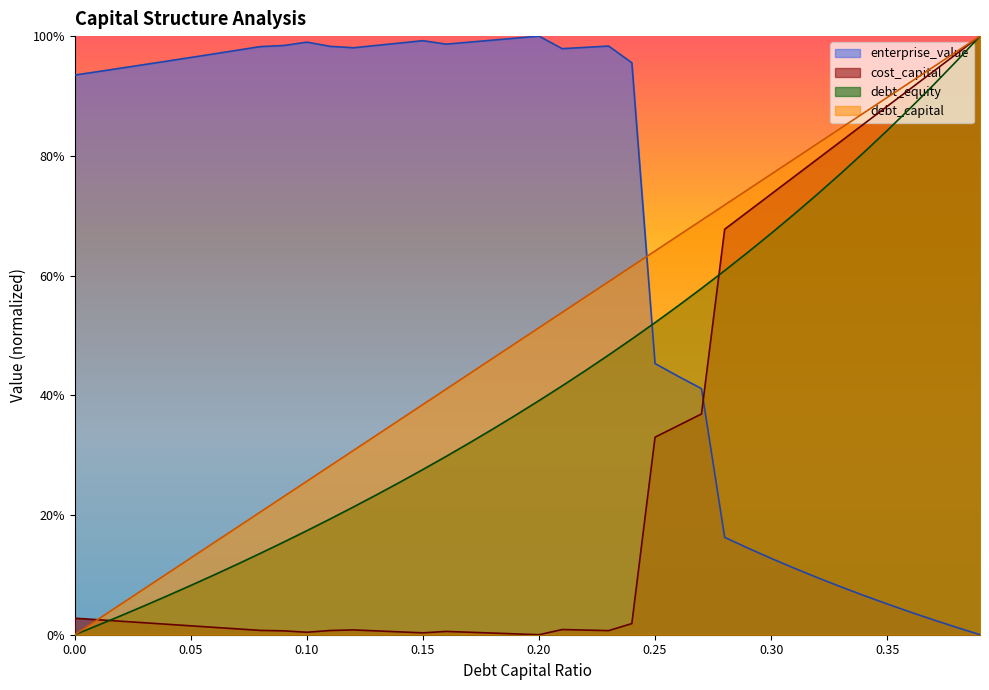

True or false: debt_equity has more than 0 interior local peaks.

False